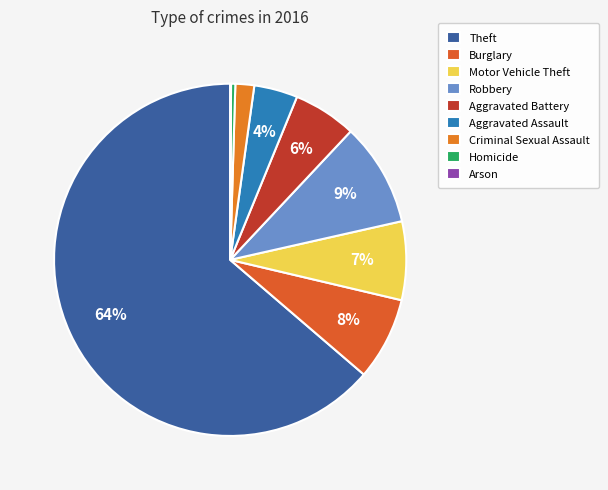

Is the sum of Arson and Robbery greater than half?

No